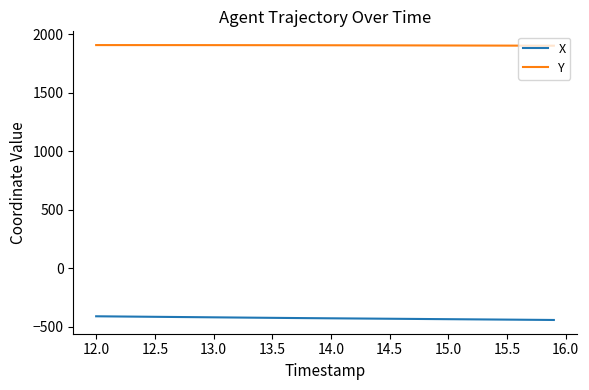

True or false: X and Y cross at least once.

False